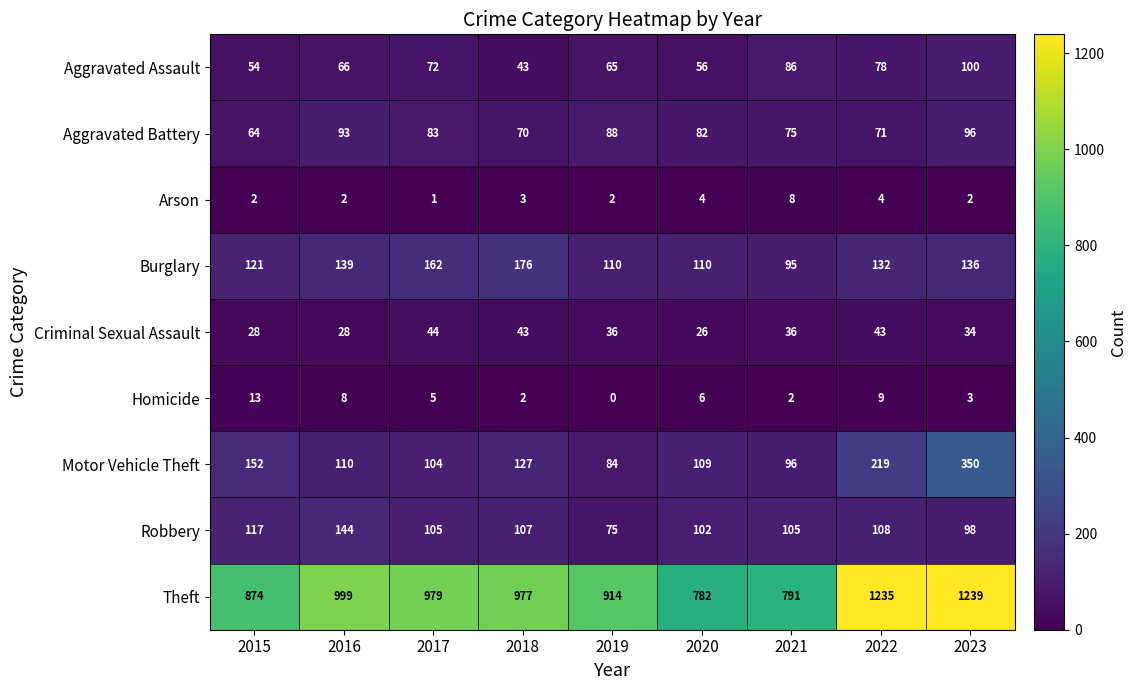

Which label corresponds to the largest value in the chart?

2023